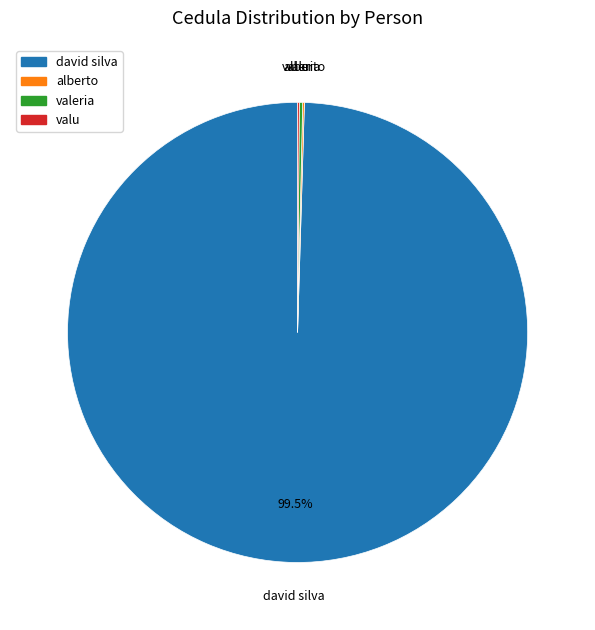

Is david silva the majority of the pie?

Yes